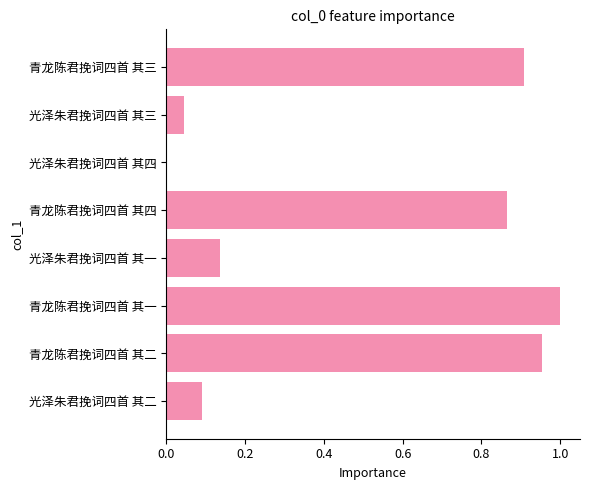

Between 青龙陈君挽词四首 其四 and 光泽朱君挽词四首 其三, which is larger?

青龙陈君挽词四首 其四